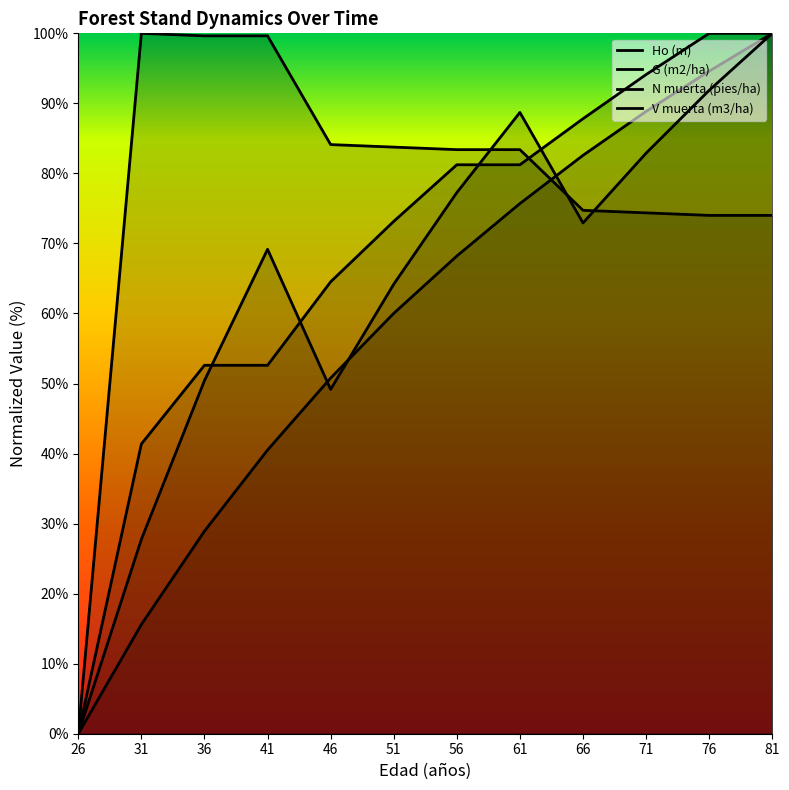

At 26, list the series in order from largest to smallest.

Ho (m), G (m2/ha), N muerta (pies/ha), V muerta (m3/ha)